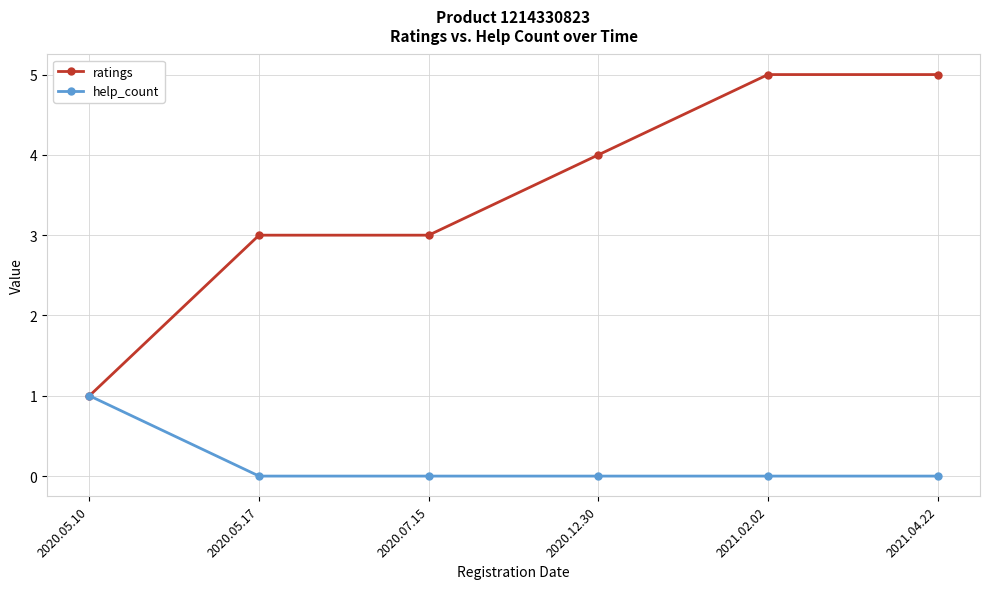

What is the total value across all series at 2020.05.17?

3